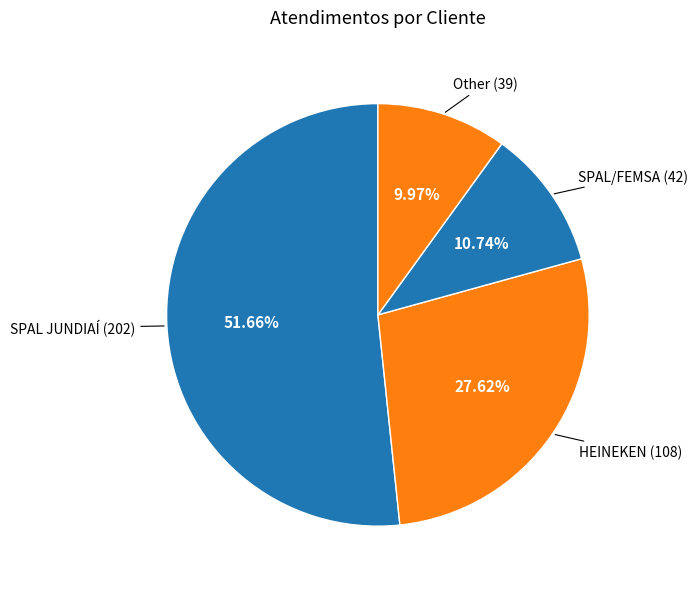

How many segments does this pie chart have?

4